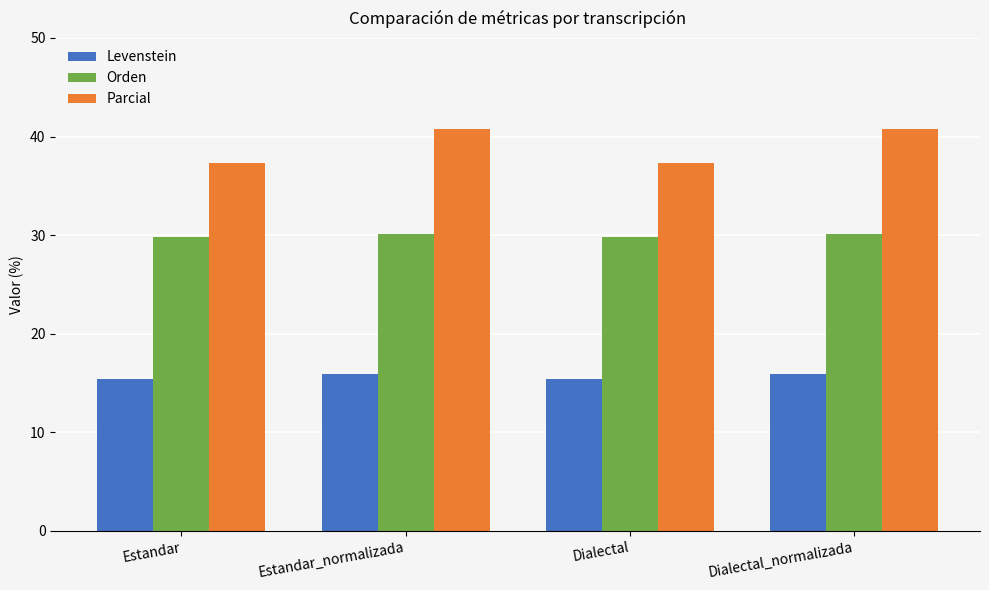

What is the highest value of the Orden series?

30.1